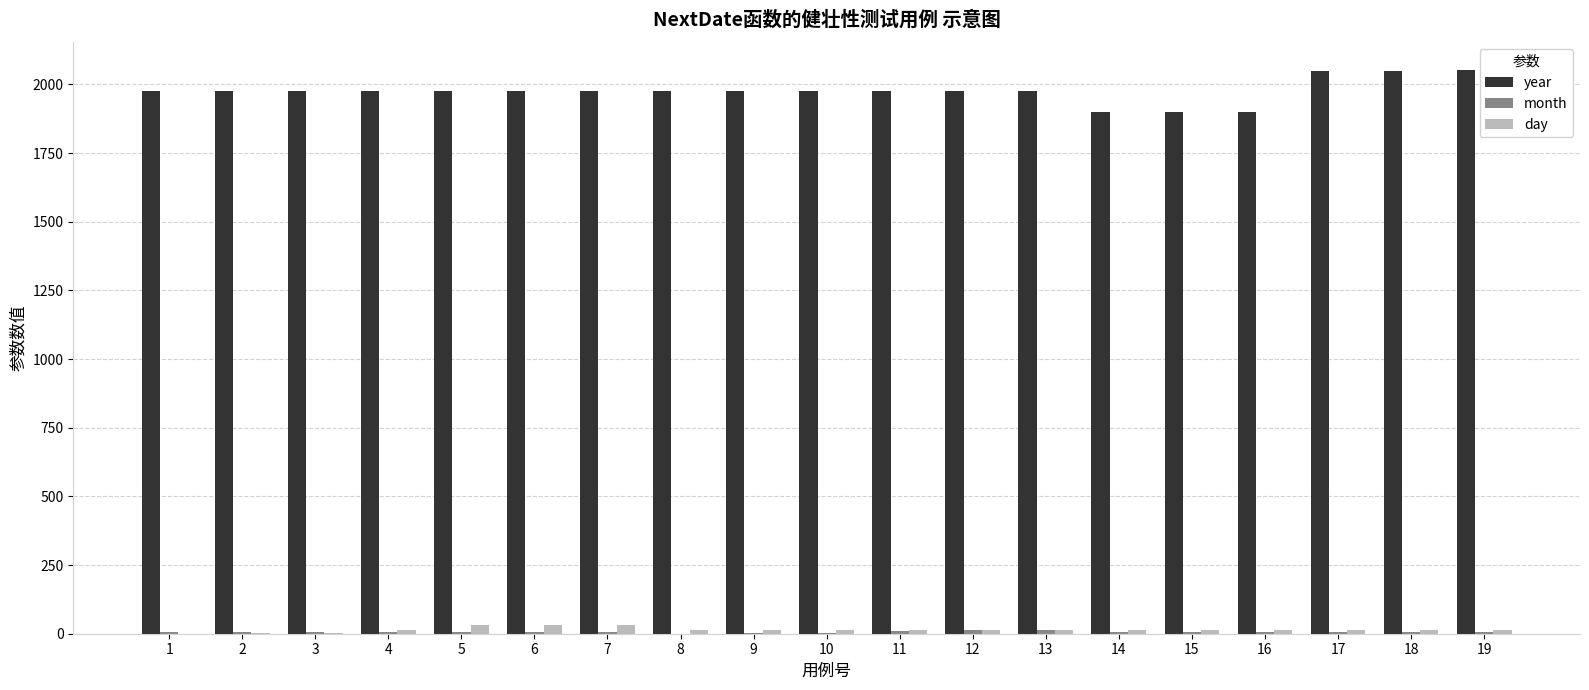

Which series has the largest total across all categories?

year